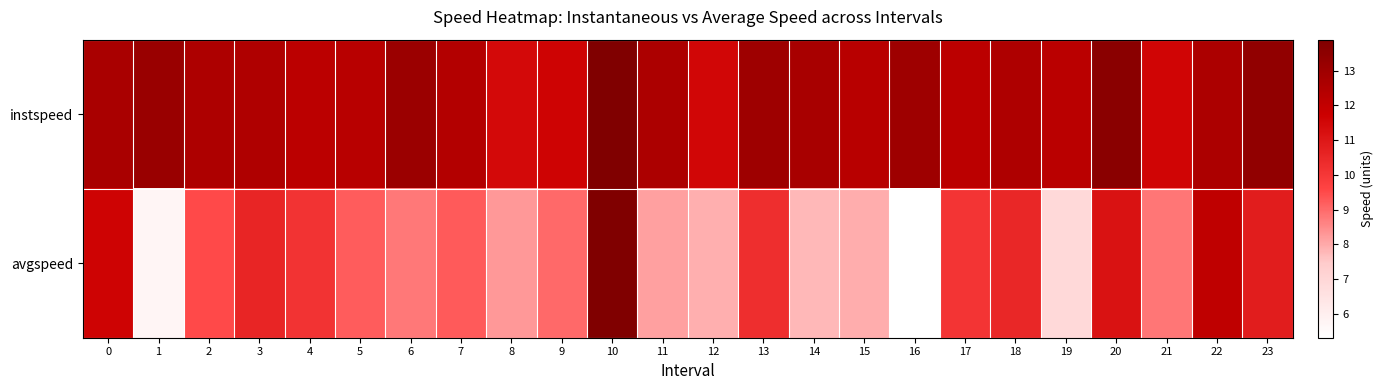

How many distinct data groups are displayed?

2